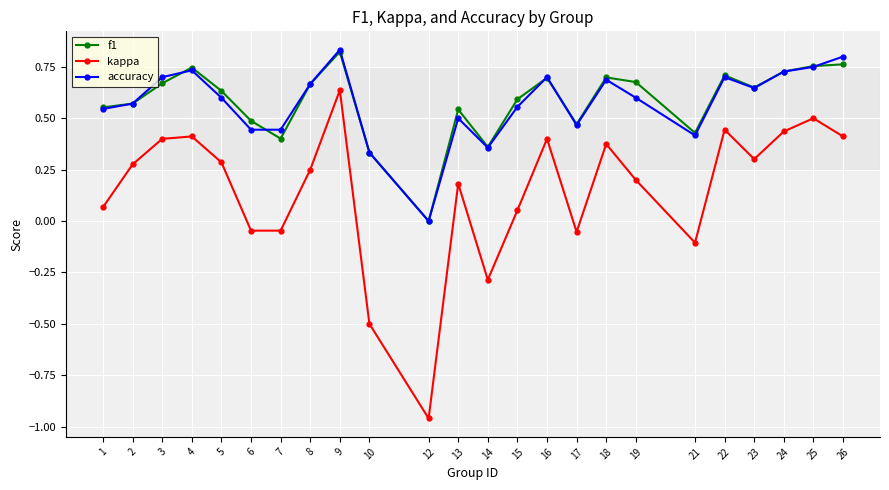

True or false: kappa and accuracy intersect in this chart.

False